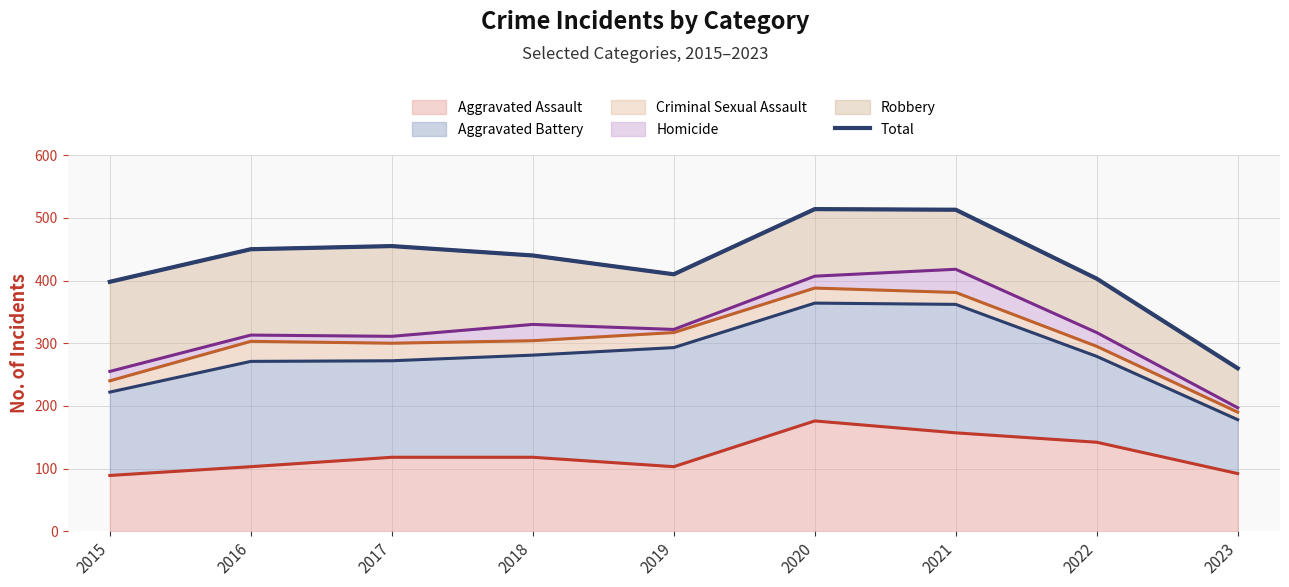

What is the change in value from 2015 to 2023?

-138